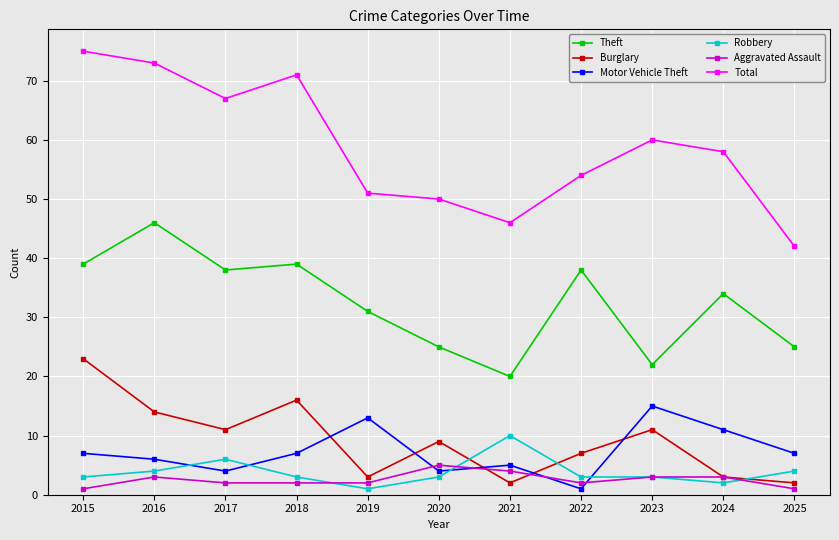

Reading left to right, what are all the values shown in this chart?

Theft: 39	46	38	39	31	25	20	38	22	34	25
Burglary: 23	14	11	16	3	9	2	7	11	3	2
Motor Vehicle Theft: 7	6	4	7	13	4	5	1	15	11	7
Robbery: 3	4	6	3	1	3	10	3	3	2	4
Aggravated Assault: 1	3	2	2	2	5	4	2	3	3	1
Total: 75	73	67	71	51	50	46	54	60	58	42